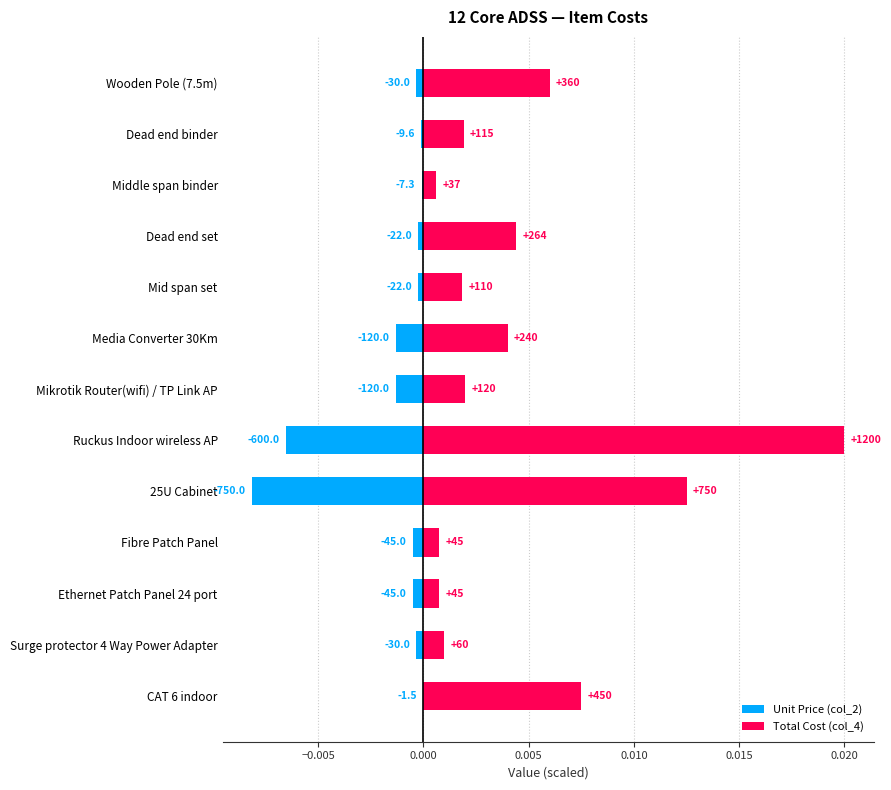

What are all the series names shown in the legend?

Unit Price (col_2), Total Cost (col_4)